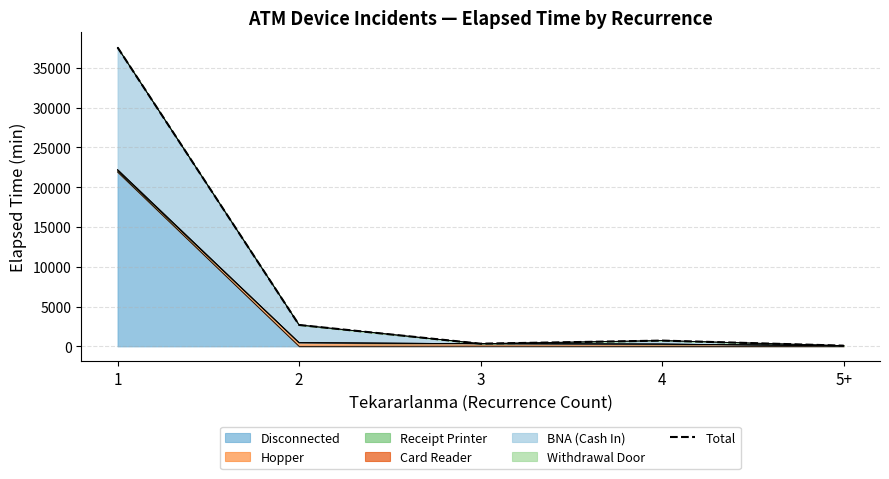

True or false: the data shows 87.5 at 5+.

True